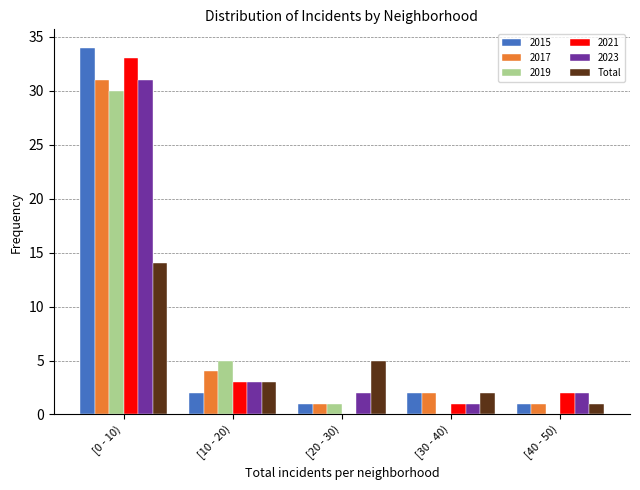

Reading left to right, extract all data points from this chart.

2015: [0 - 10)=34	[10 - 20)=2	[20 - 30)=1	[30 - 40)=2	[40 - 50)=1
2017: [0 - 10)=31	[10 - 20)=4	[20 - 30)=1	[30 - 40)=2	[40 - 50)=1
2019: [0 - 10)=30	[10 - 20)=5	[20 - 30)=1	[30 - 40)=0	[40 - 50)=0
2021: [0 - 10)=33	[10 - 20)=3	[20 - 30)=0	[30 - 40)=1	[40 - 50)=2
2023: [0 - 10)=31	[10 - 20)=3	[20 - 30)=2	[30 - 40)=1	[40 - 50)=2
Total: [0 - 10)=14	[10 - 20)=3	[20 - 30)=5	[30 - 40)=2	[40 - 50)=1